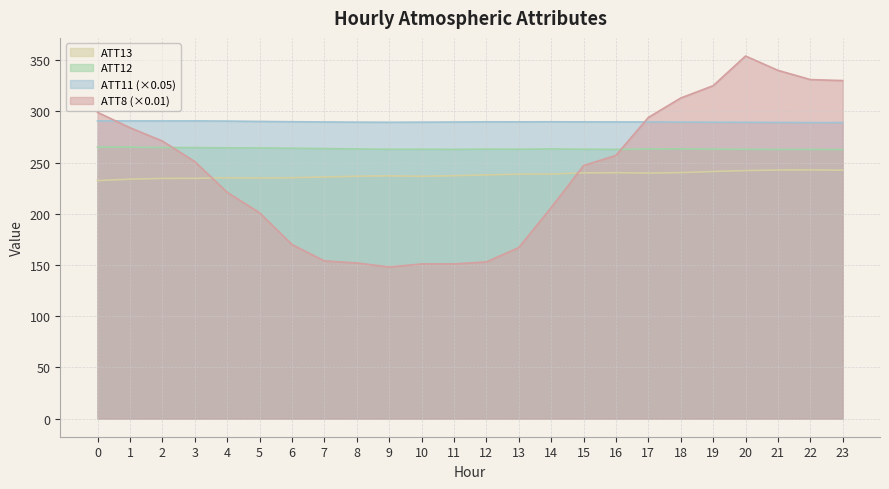

What is the minimum value shown in the chart?

148.0